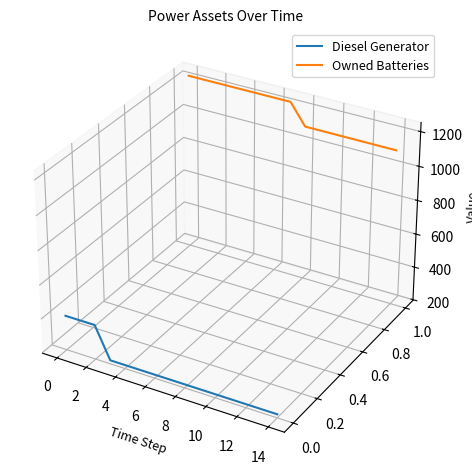

Between 14 and 10, which is larger?

10